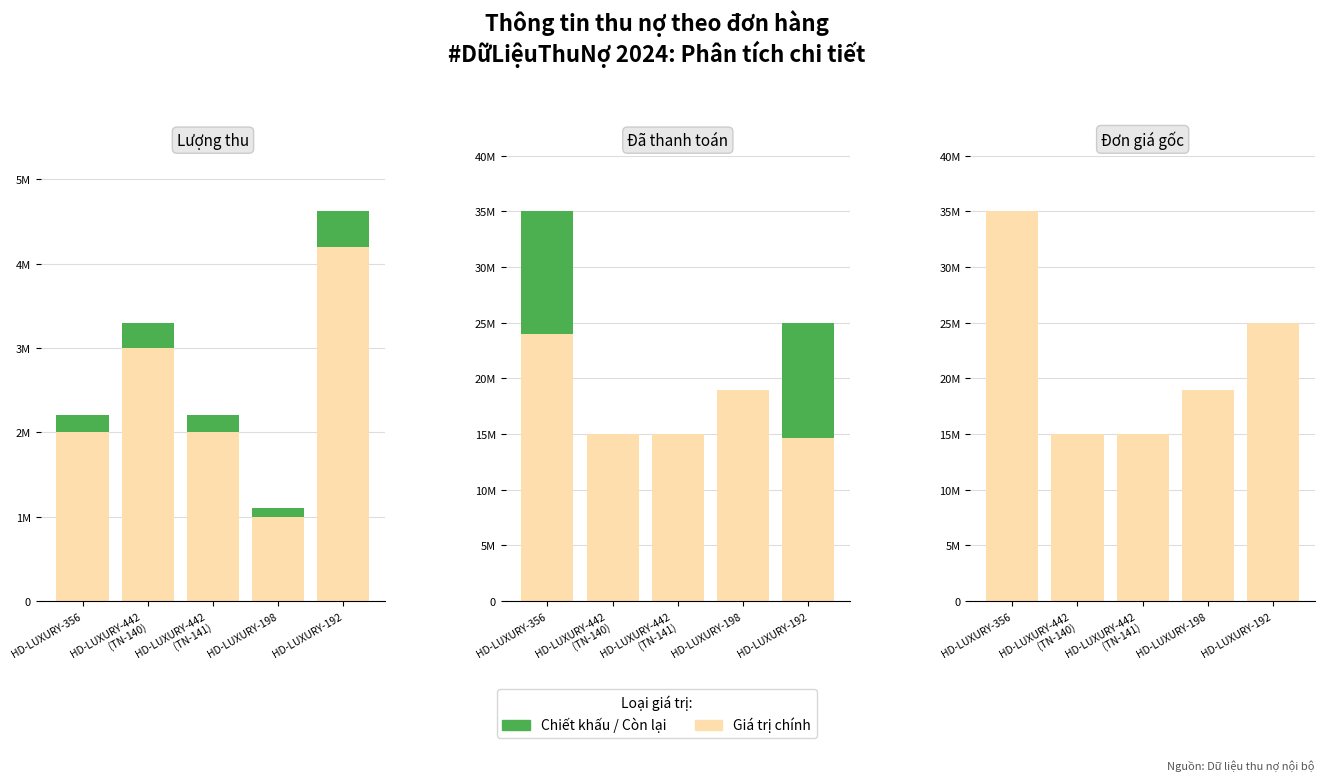

Reading left to right, list all the values displayed in this chart.

Lượng thu: HD-LUXURY-356=2000000	HD-LUXURY-442
(TN-140)=3000000	HD-LUXURY-442
(TN-141)=2000000	HD-LUXURY-198=1000000	HD-LUXURY-192=4200000
Chiết khấu BS1: HD-LUXURY-356=200000	HD-LUXURY-442
(TN-140)=300000	HD-LUXURY-442
(TN-141)=200000	HD-LUXURY-198=100000	HD-LUXURY-192=420000
Đã thanh toán: HD-LUXURY-356=24000000	HD-LUXURY-442
(TN-140)=15000000	HD-LUXURY-442
(TN-141)=15000000	HD-LUXURY-198=19000000	HD-LUXURY-192=14600000
Còn lại: HD-LUXURY-356=11000000	HD-LUXURY-442
(TN-140)=0	HD-LUXURY-442
(TN-141)=0	HD-LUXURY-198=0	HD-LUXURY-192=10400000
Đơn giá gốc: HD-LUXURY-356=35000000	HD-LUXURY-442
(TN-140)=15000000	HD-LUXURY-442
(TN-141)=15000000	HD-LUXURY-198=19000000	HD-LUXURY-192=25000000
Phụ trội: HD-LUXURY-356=0	HD-LUXURY-442
(TN-140)=0	HD-LUXURY-442
(TN-141)=0	HD-LUXURY-198=0	HD-LUXURY-192=0